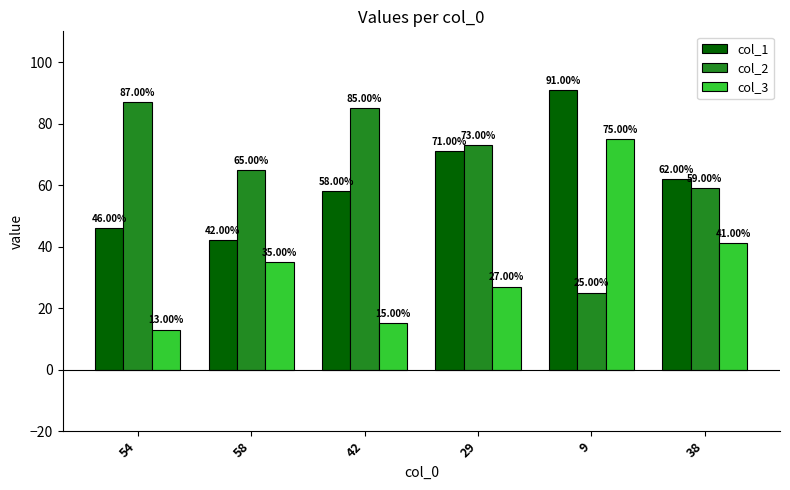

What is the spread (max minus min) of values at 58?

30